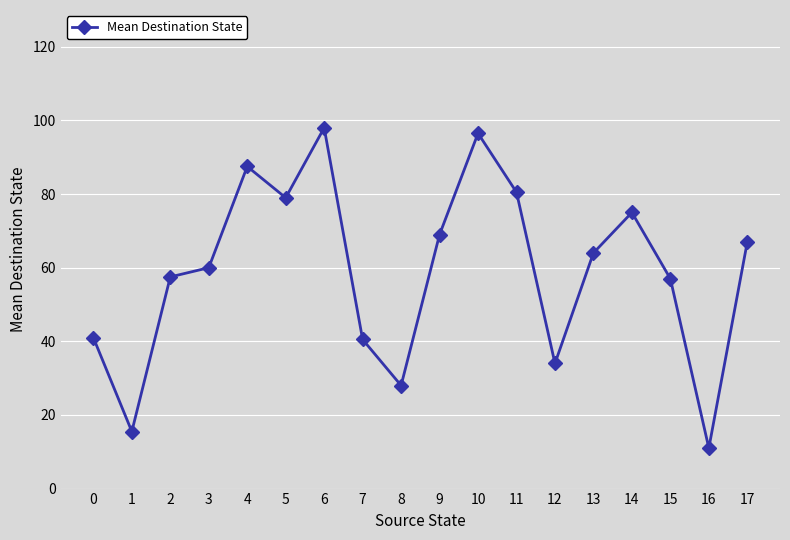

Where is the first local minimum?

1